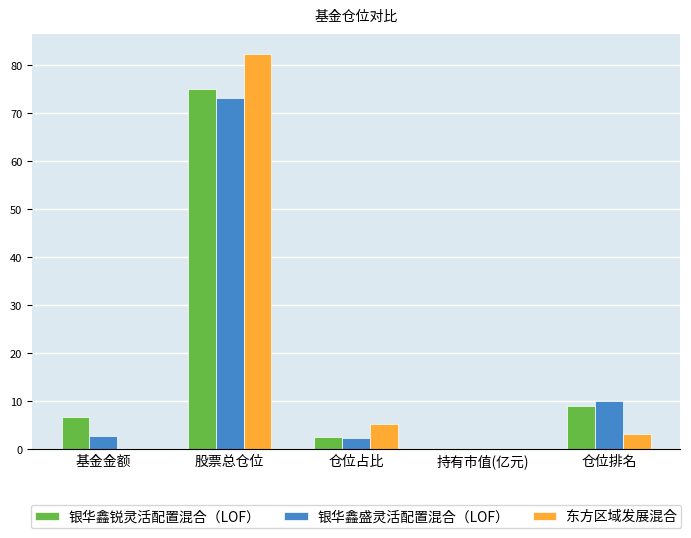

Is it true that 银华鑫盛灵活配置混合（LOF） equals 104.6 at 股票总仓位?

False